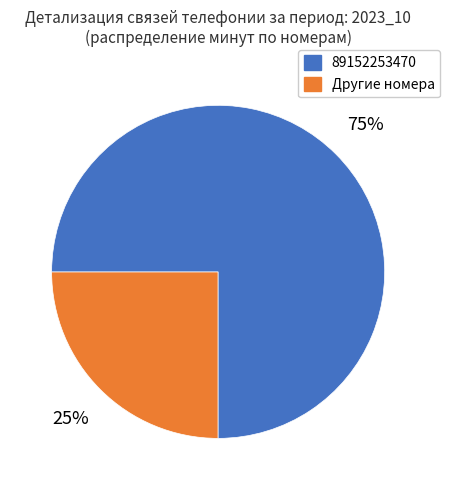

To the nearest percent, what is the average slice percentage?

50%